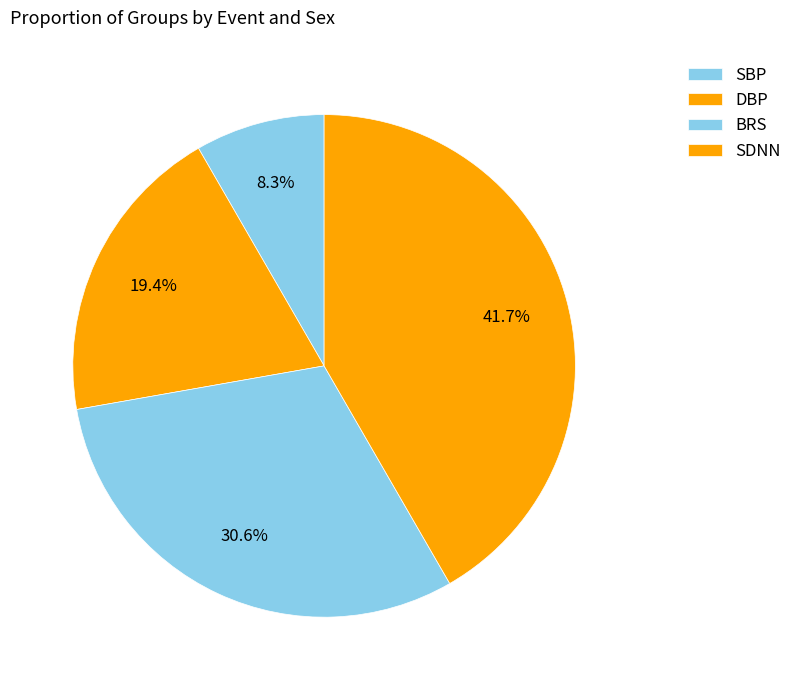

Which slice is the smallest?

SBP